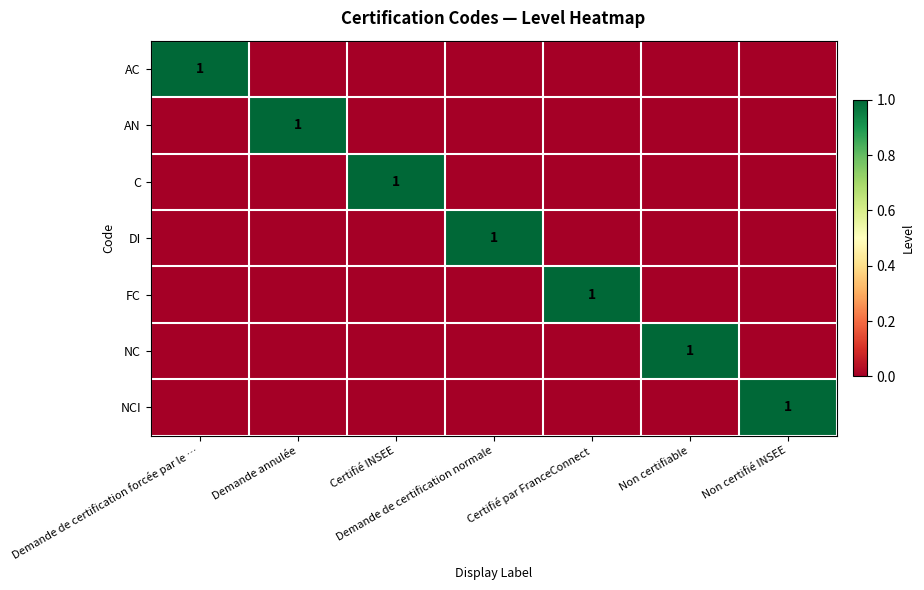

Which category has the highest value in the NCI series?

Non certifié INSEE